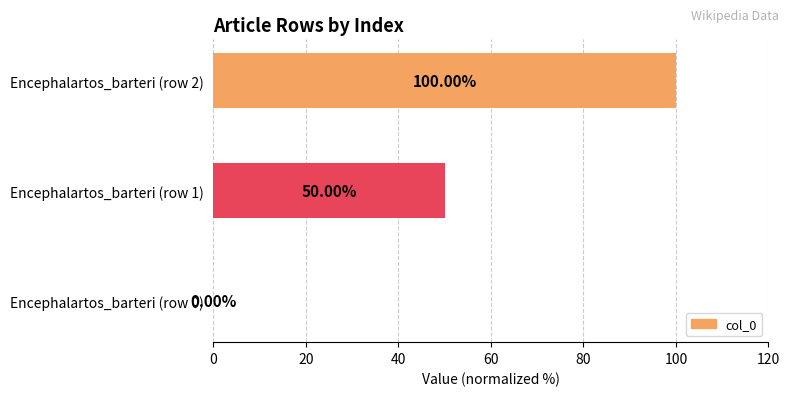

What is the change in value from Encephalartos_barteri (row 0) to Encephalartos_barteri (row 2)?

+100